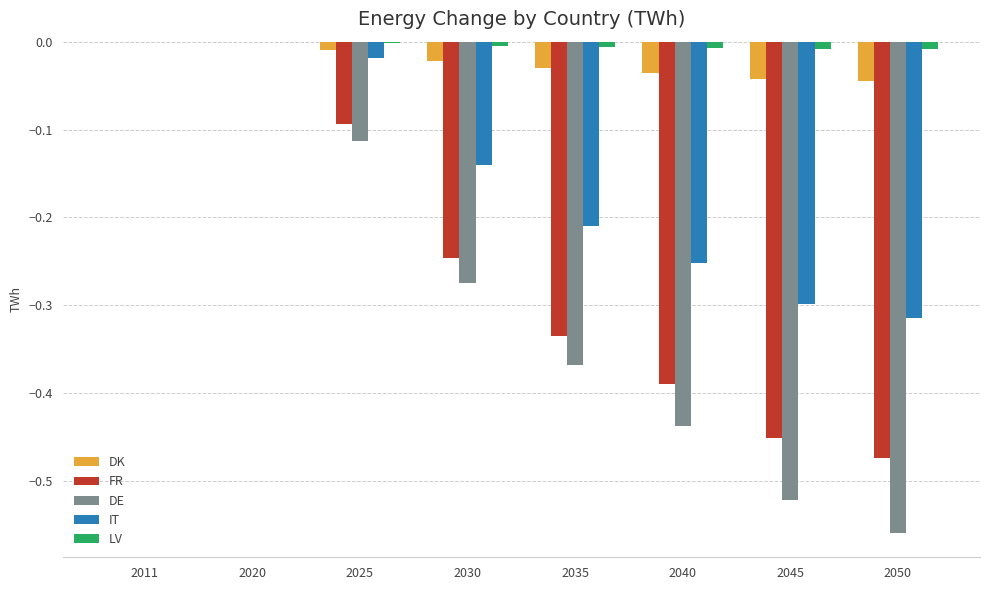

What is the sum of all IT values?

-1.2